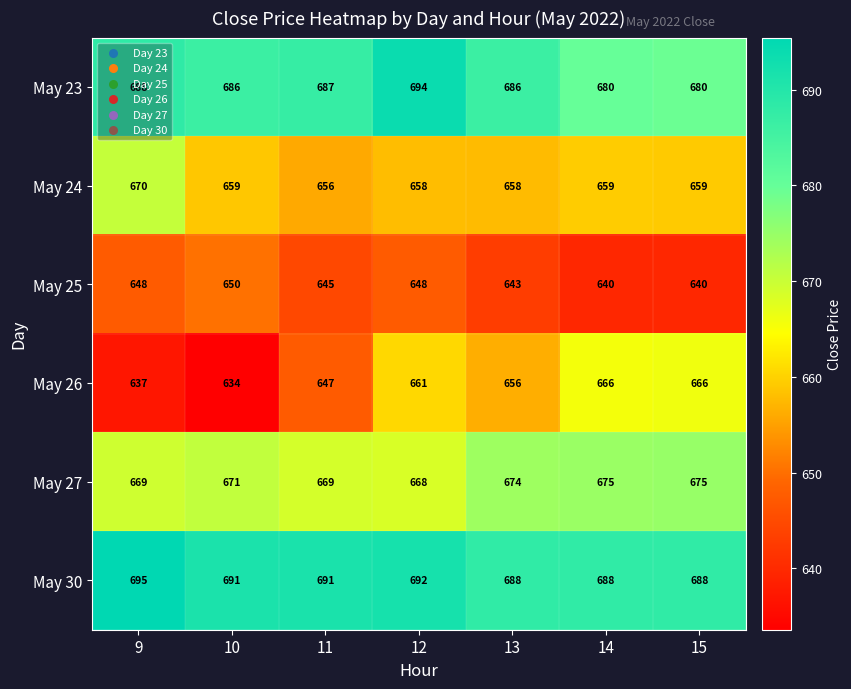

What is the difference between the May 30 values at 10 and 13?

3